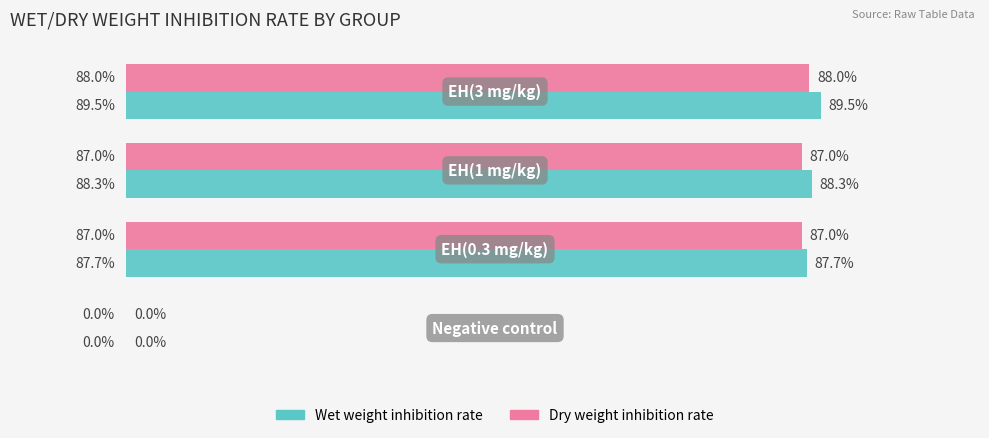

Which series has the largest total across all categories?

Wet weight inhibition rate